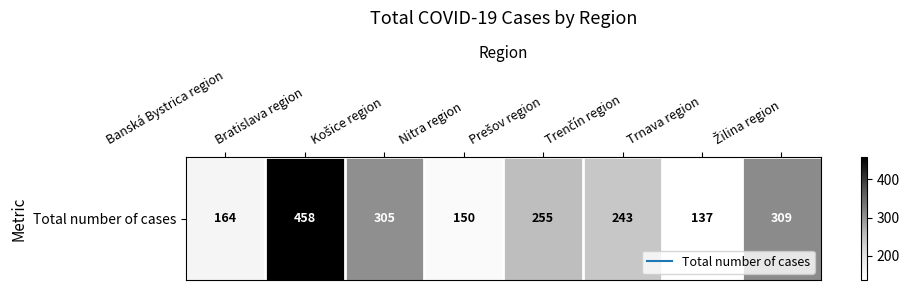

How many data points are above 255?

3